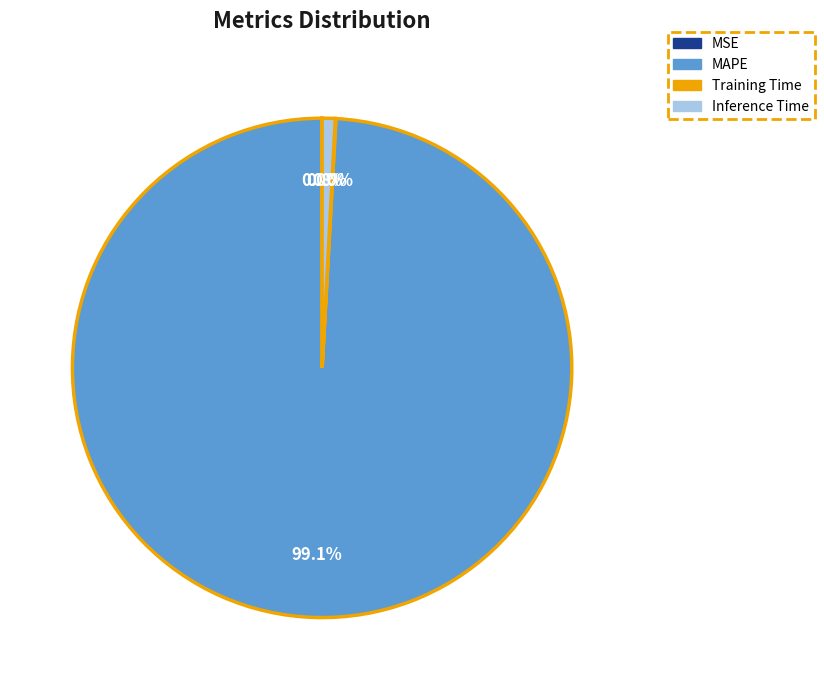

Which category has the biggest portion of the pie?

MAPE